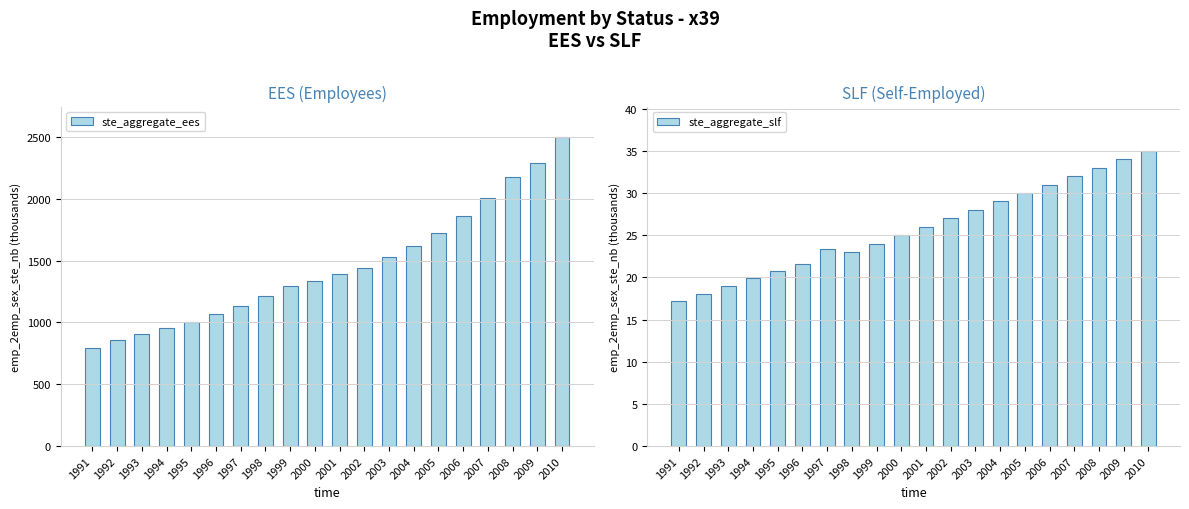

Reading left to right, transcribe all the data shown in this chart.

ste_aggregate_ees: 790.1	858.6	909.9	955.7	1004.5	1067.5	1136.3	1211.1	1291.6	1336.8	1392.4	1443.7	1530.6	1618.5	1721.0	1859.2	2006.5	2174.4	2294.5	2497.6
ste_aggregate_slf: 17.3	18.0	19.0	19.9	20.7	21.6	23.4	23.0	24.0	25.0	26.0	27.0	28.0	29.0	30.0	31.0	32.0	33.0	34.0	35.0